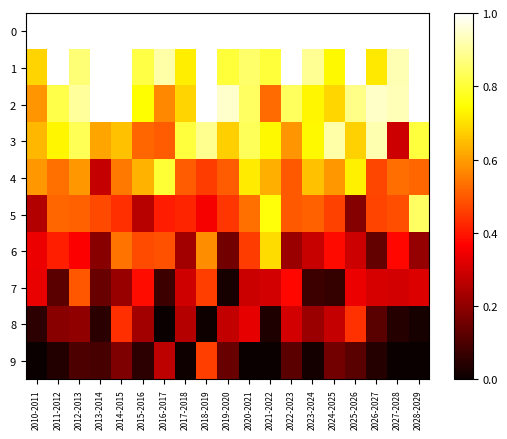

Between 2018-2019 and 2020-2021, which series saw the biggest shift?

9